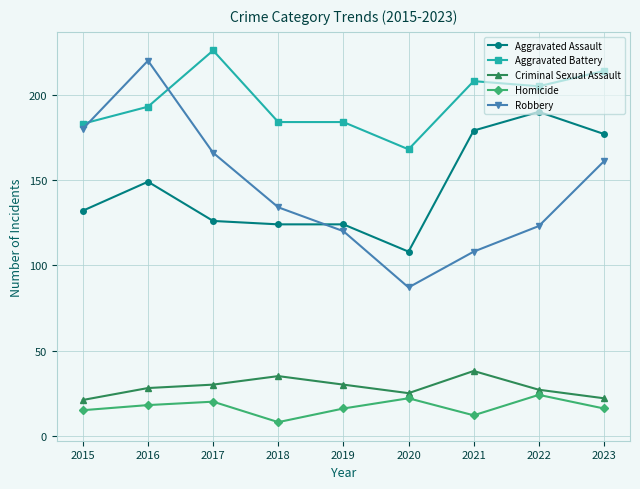

The Aggravated Battery series shows 214 at 2023. True or false?

True